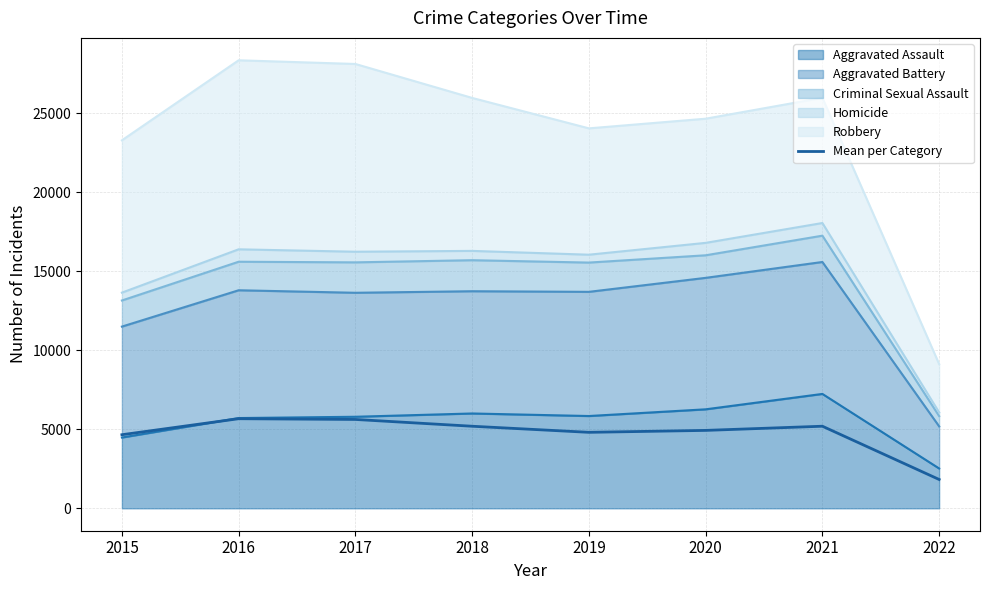

Which label corresponds to the smallest value in the chart?

2022